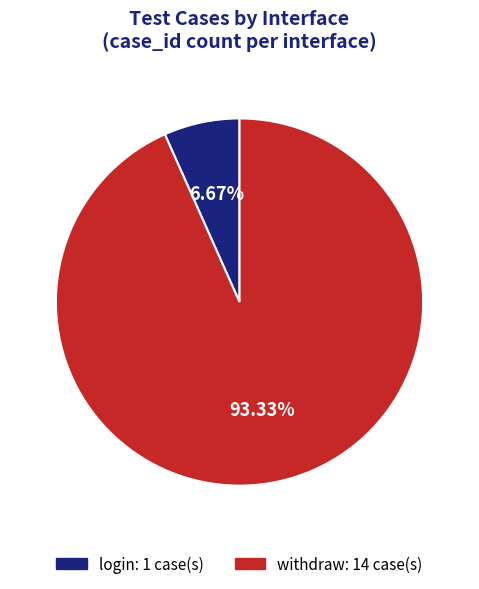

Which slice is the smallest?

login